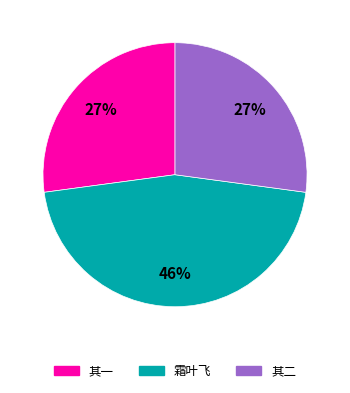

How many segments does this pie chart have?

3